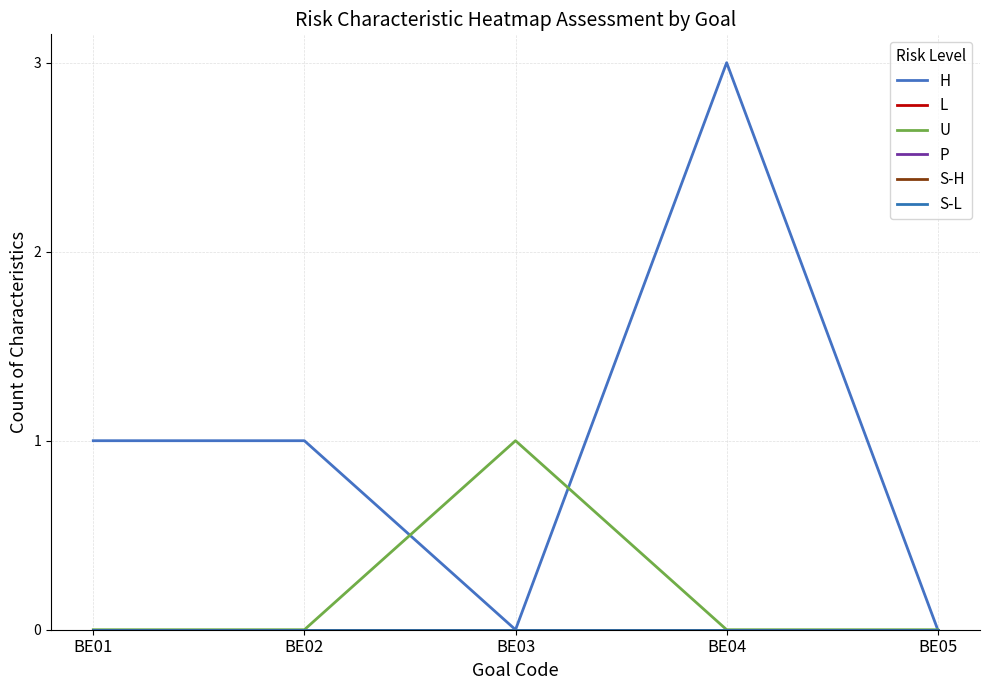

Reading left to right, extract all data points from this chart.

H: 1	1	0	3	0
L: 0	0	0	0	0
U: 0	0	1	0	0
P: 0	0	0	0	0
S-H: 0	0	0	0	0
S-L: 0	0	0	0	0